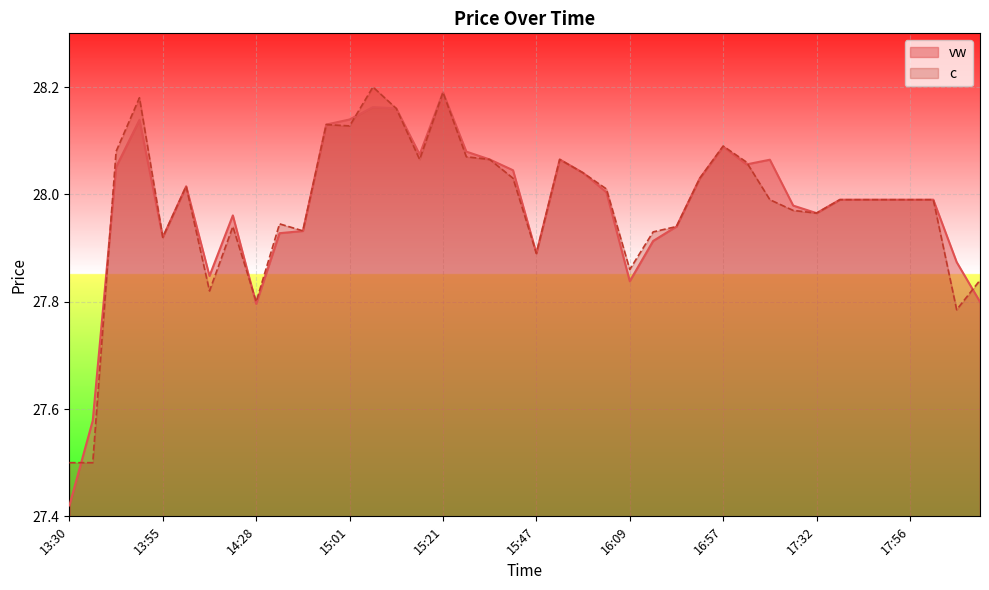

The value of c at 13:31 is 27.5. True or false?

True